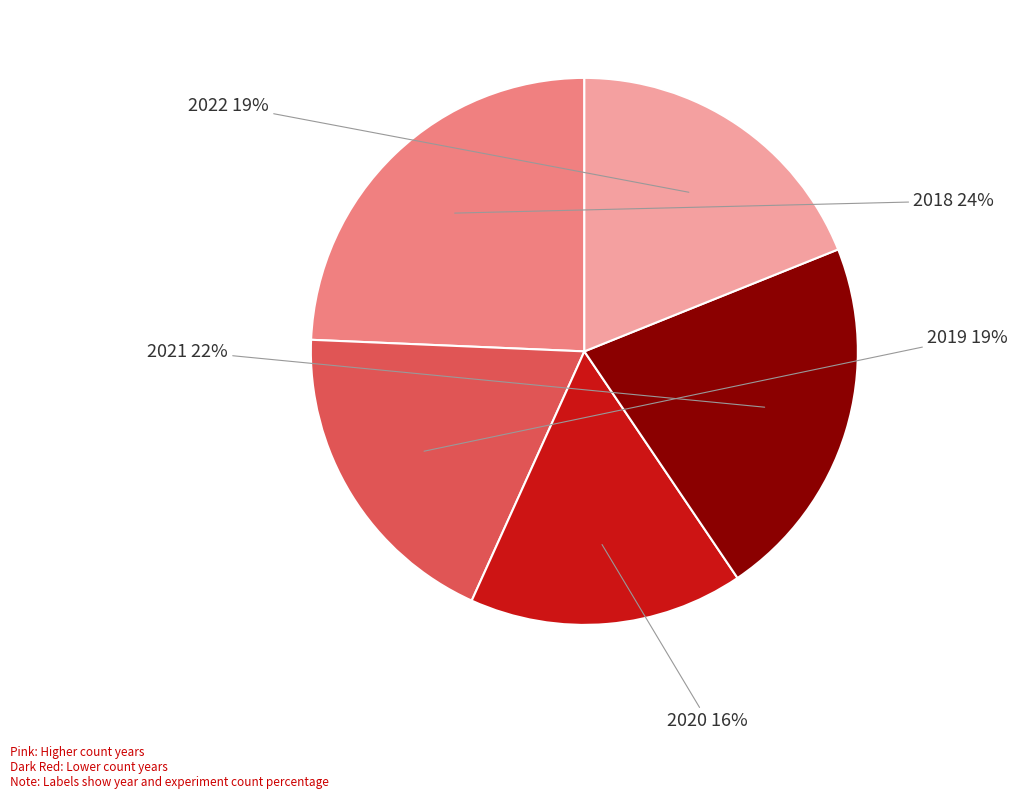

To the nearest percent, what percentage of the pie is 2018?

24%